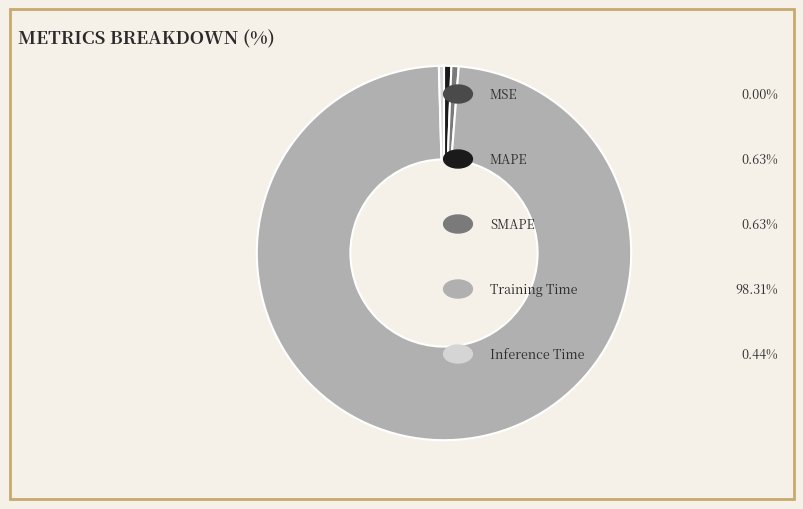

Is there a majority slice in this chart?

Yes